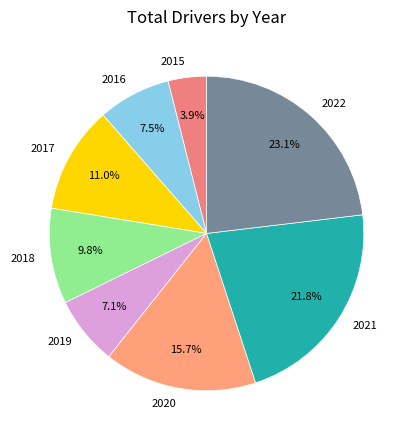

Which category has the biggest portion of the pie?

2022